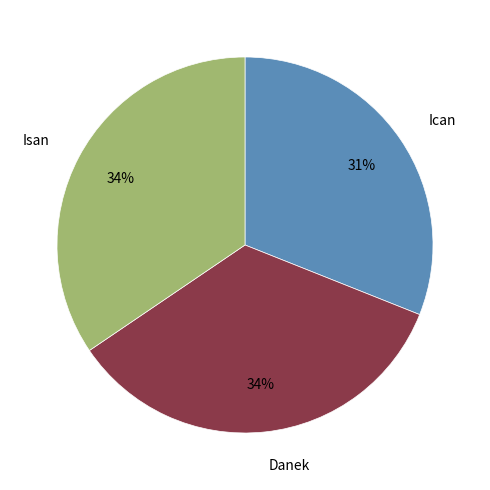

Combined, do Ican and Isan account for over 50%?

Yes